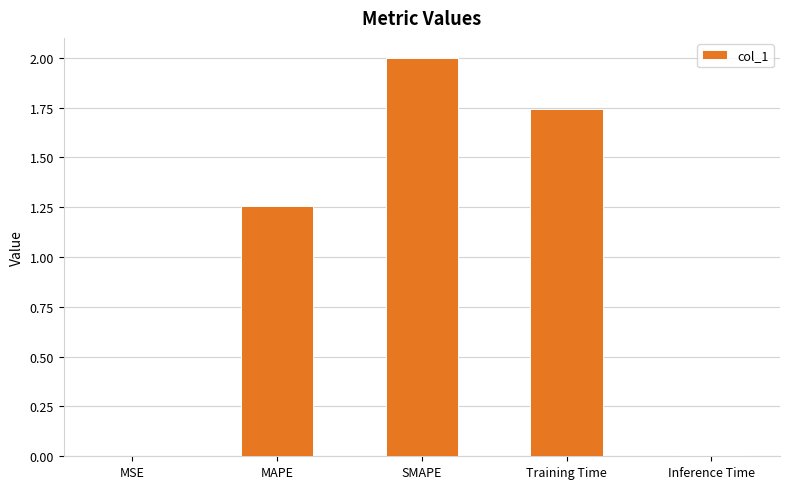

How many series are shown in this chart?

1